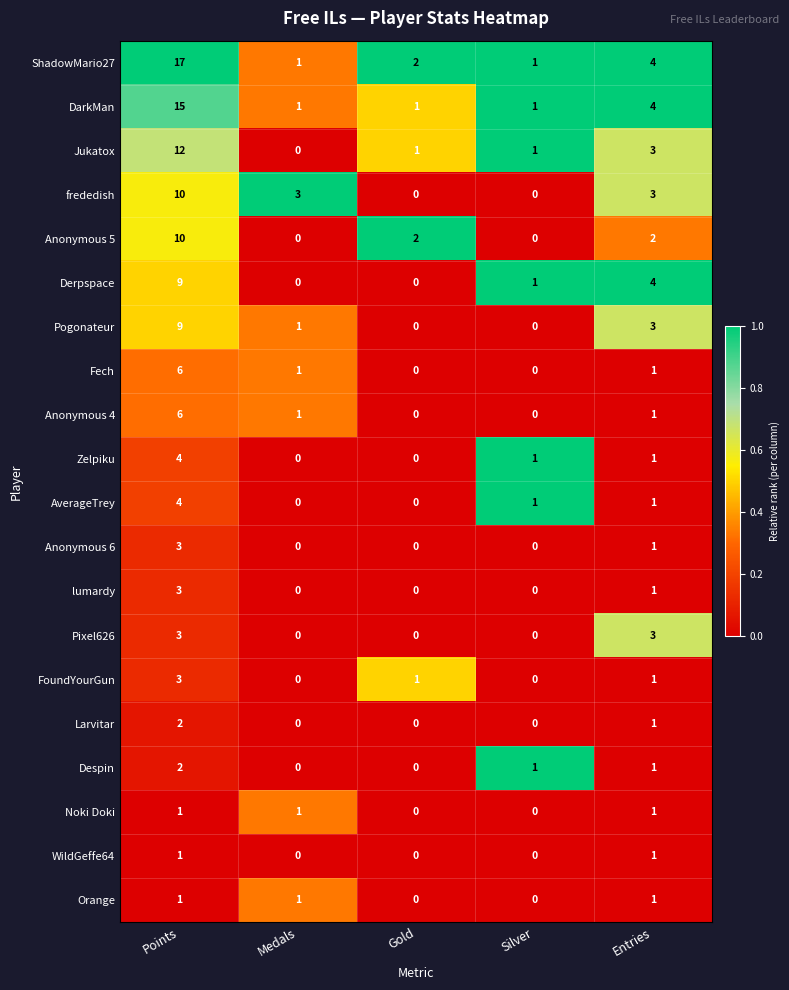

What is the total value across all series at Points?

121